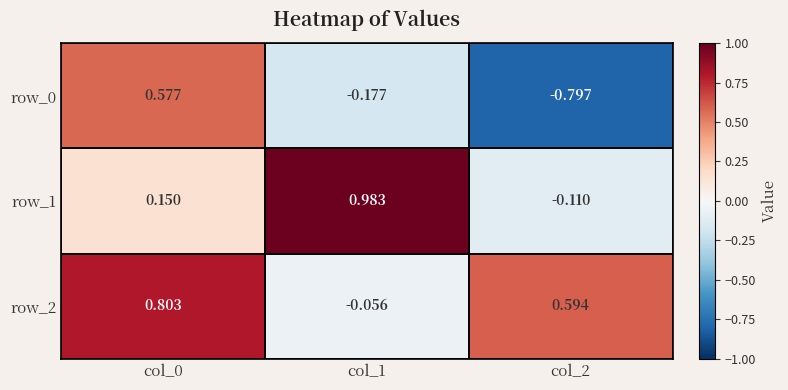

What is the total value across all series at col_1?

0.8